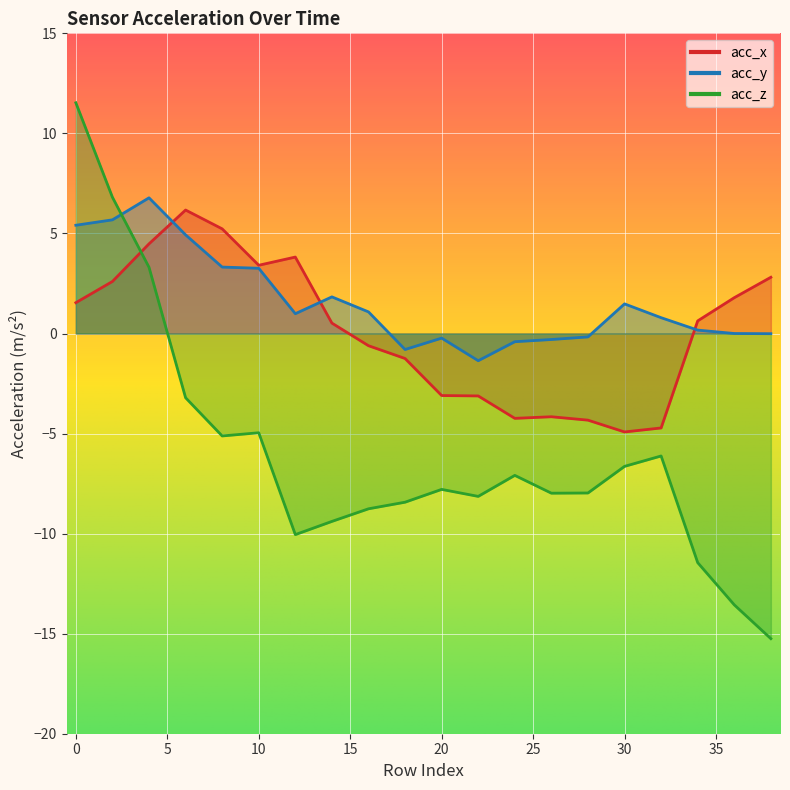

Between 22 and 38, which series saw the biggest shift?

acc_z